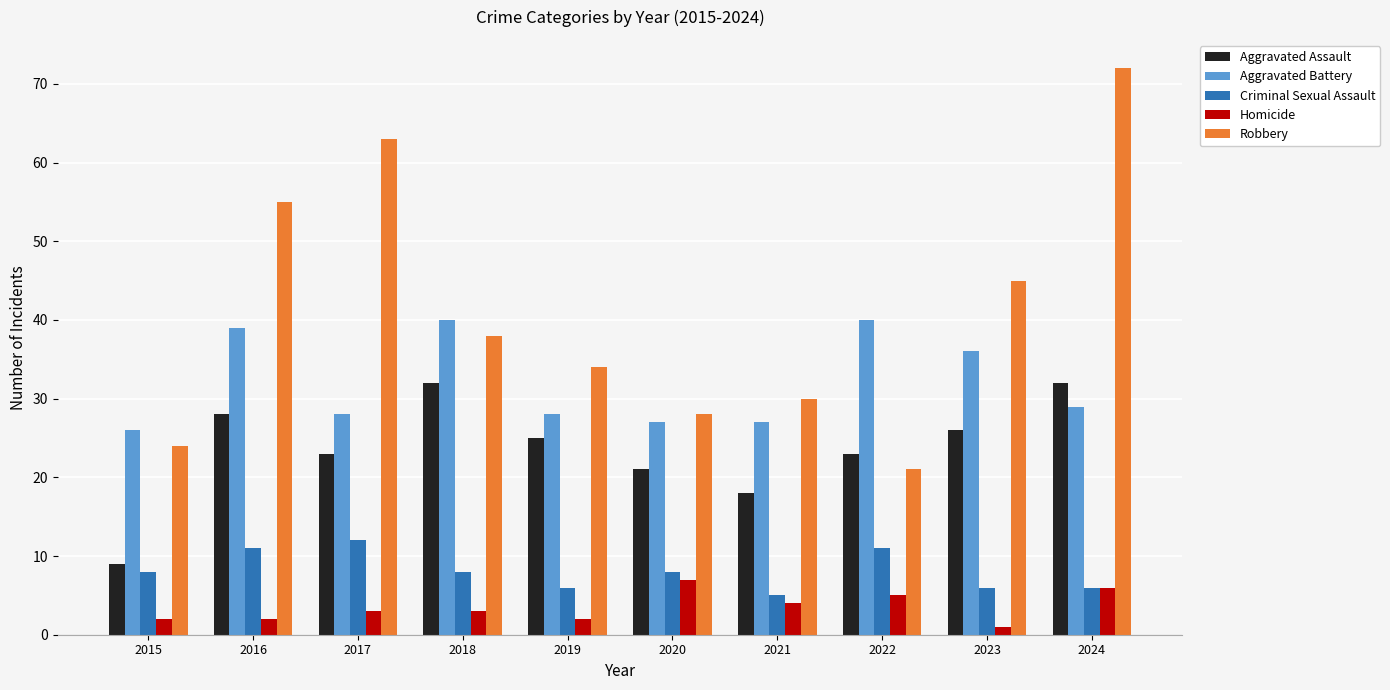

True or false: Aggravated Battery has a value of 48 at 2024.

False